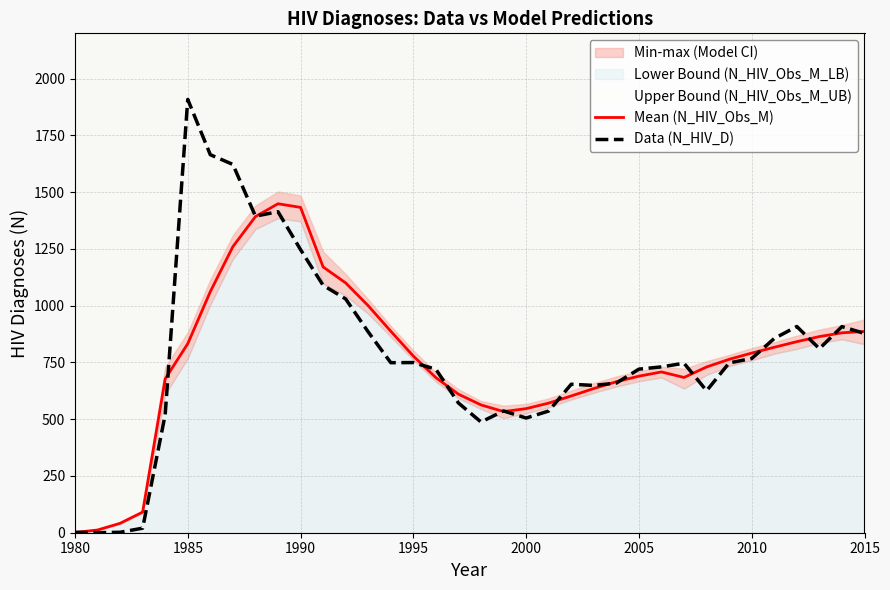

What is the value of the Mean (N_HIV_Obs_M) point at the 3rd from the left?

41.5